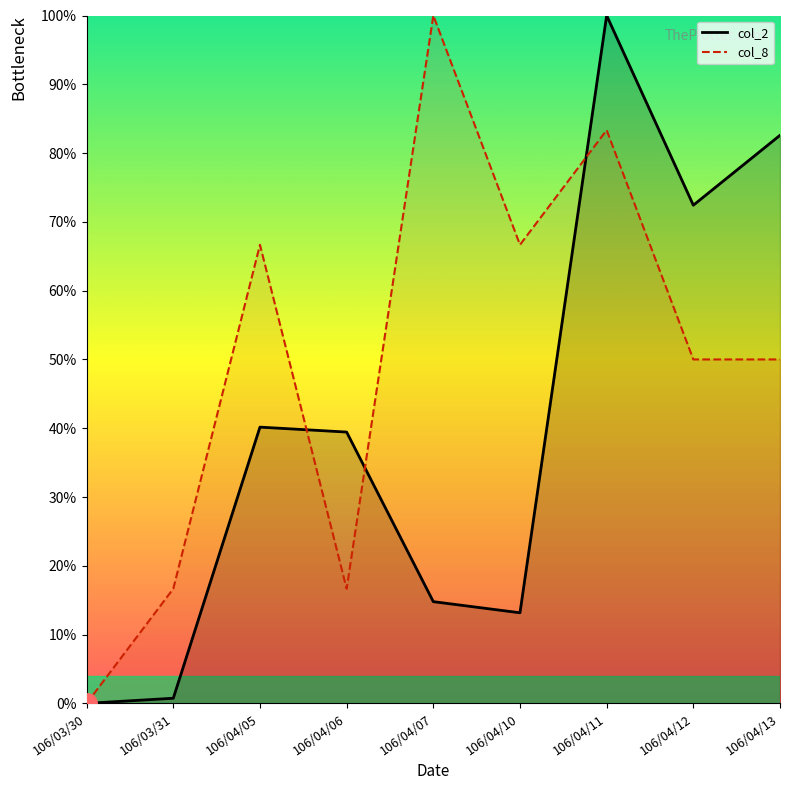

Which series has the largest range (max minus min)?

col_2